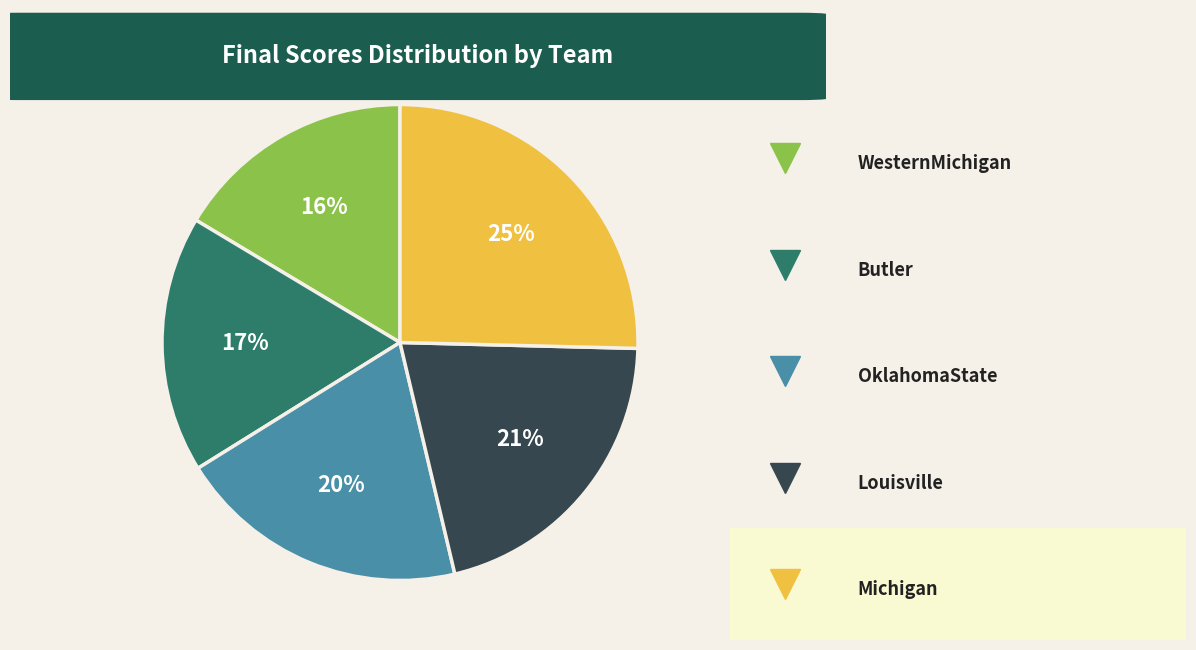

To the nearest percent, what is the difference between the largest and smallest slice percentages?

9%